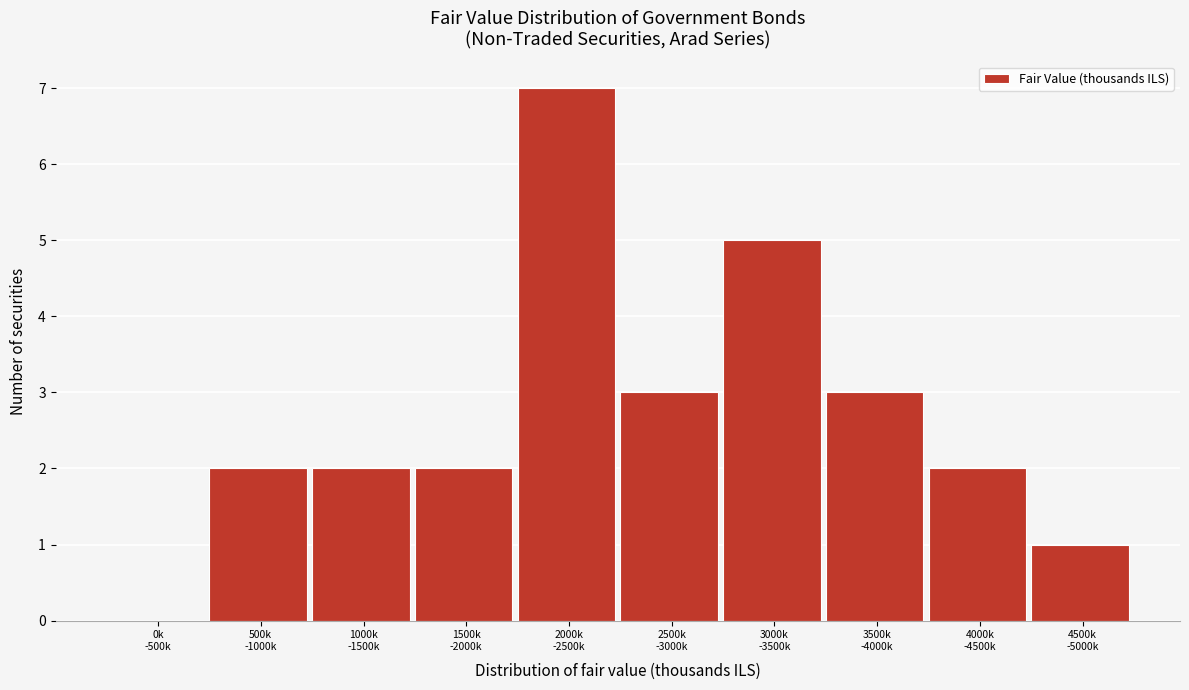

What is the sum of all values?

27